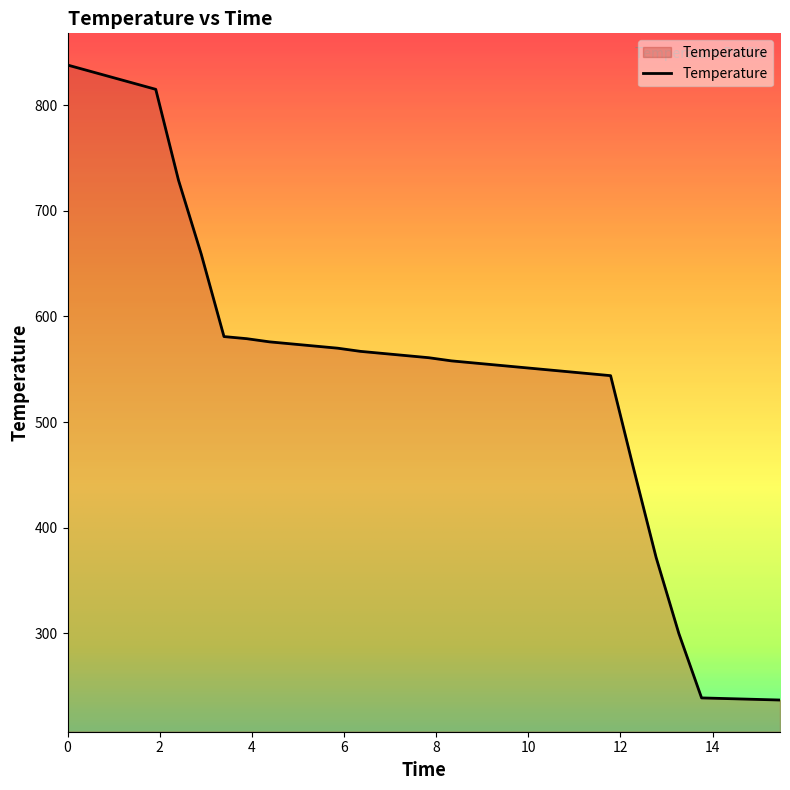

Does the chart display data point markers on the line(s)?

No